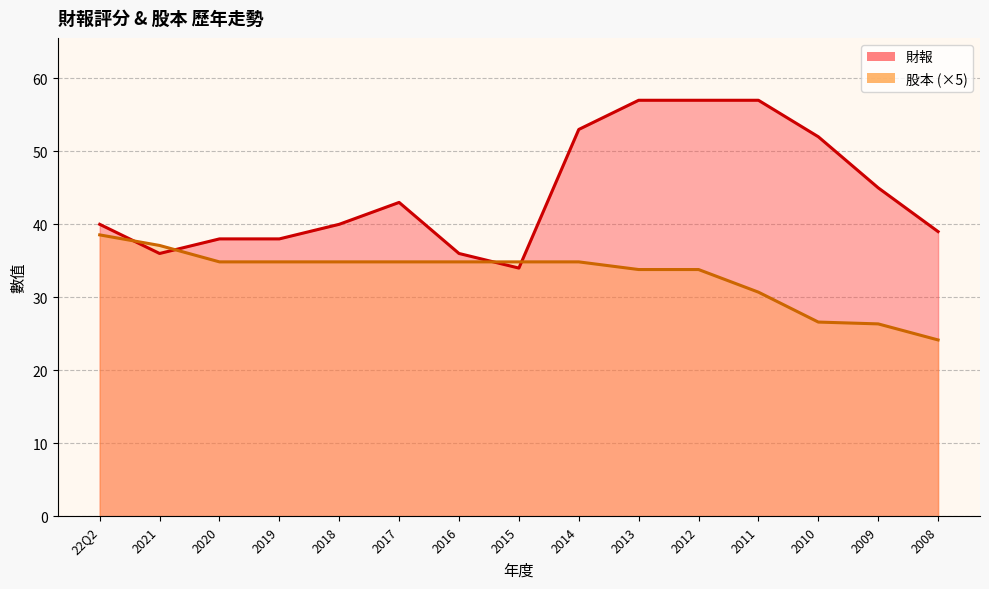

What are all the series names shown in the legend?

財報, 股本